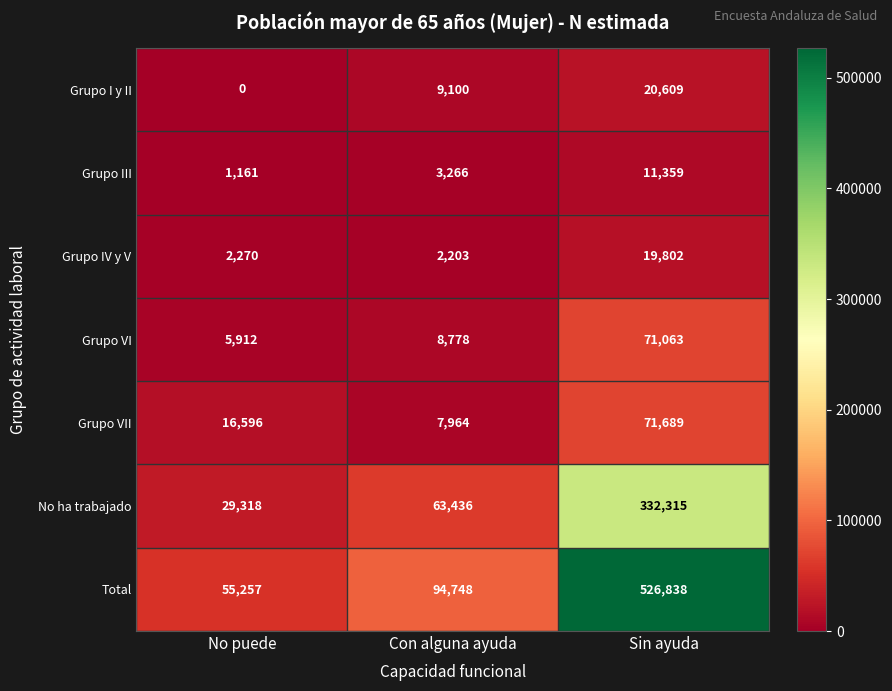

At which category is the sum across all series the highest?

Sin ayuda